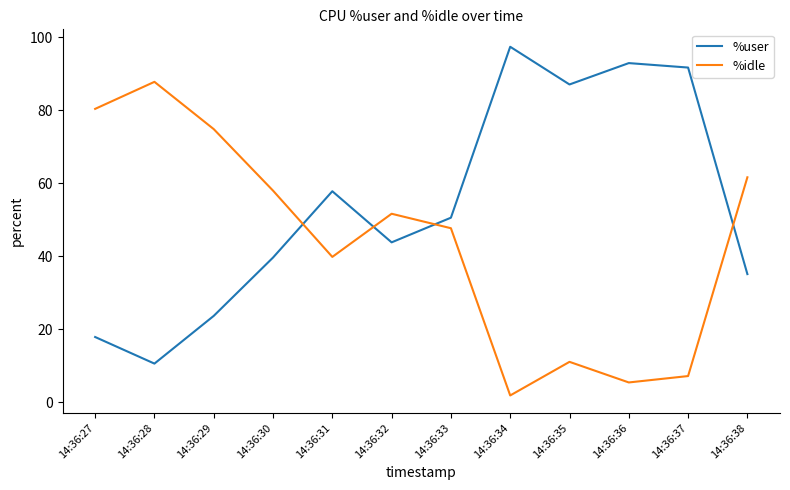

Rank the series at 14:36:30 from highest to lowest value.

%idle, %user